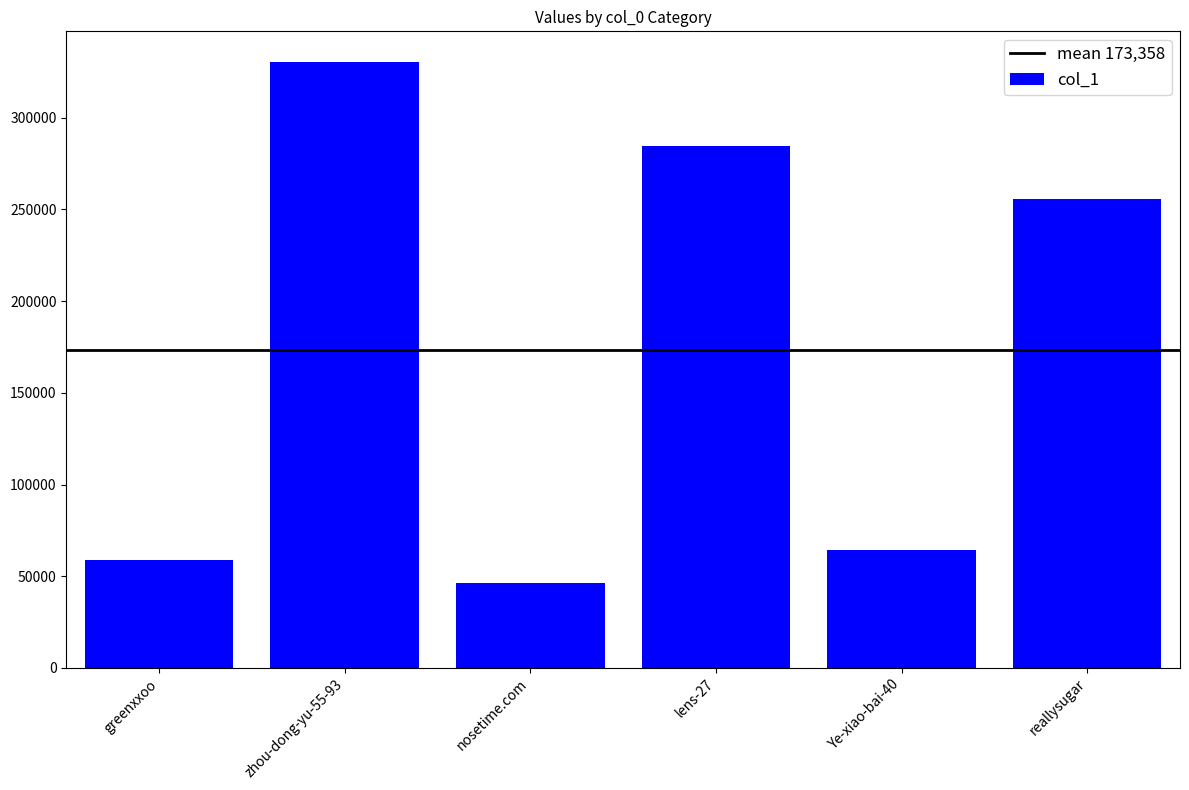

The chart shows a value of 255769 at reallysugar. True or false?

True